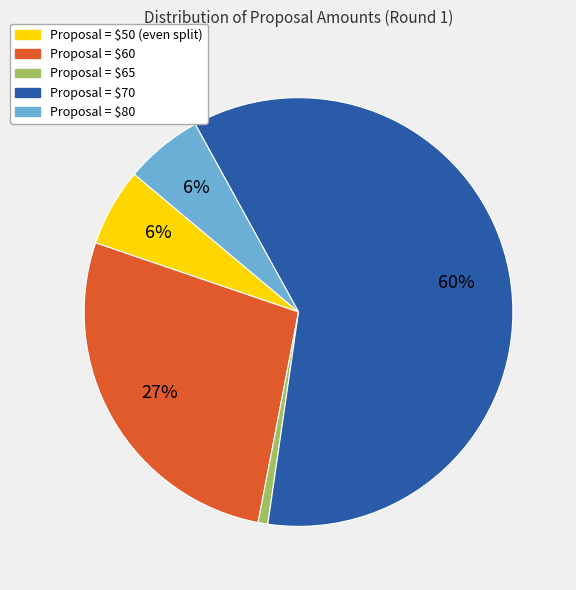

To the nearest percent, what percentage of the pie is Proposal = $50 (even split)?

6%